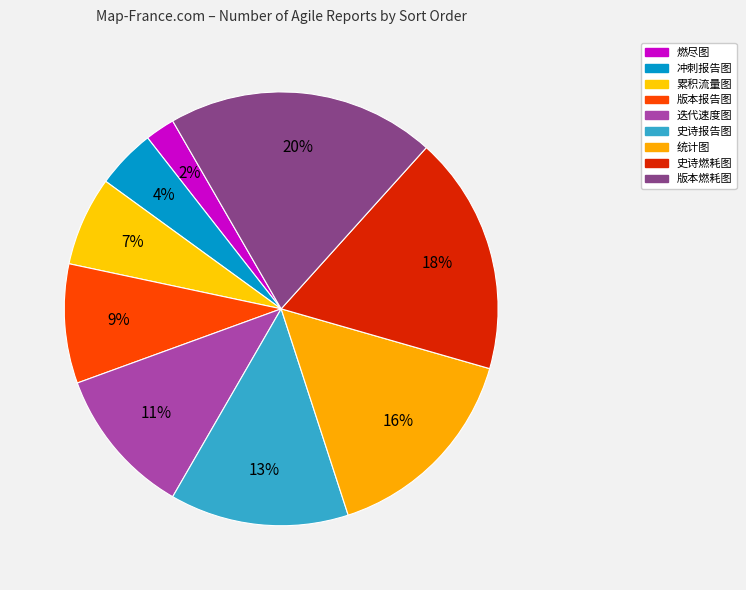

What is the largest slice in the pie chart?

版本燃耗图